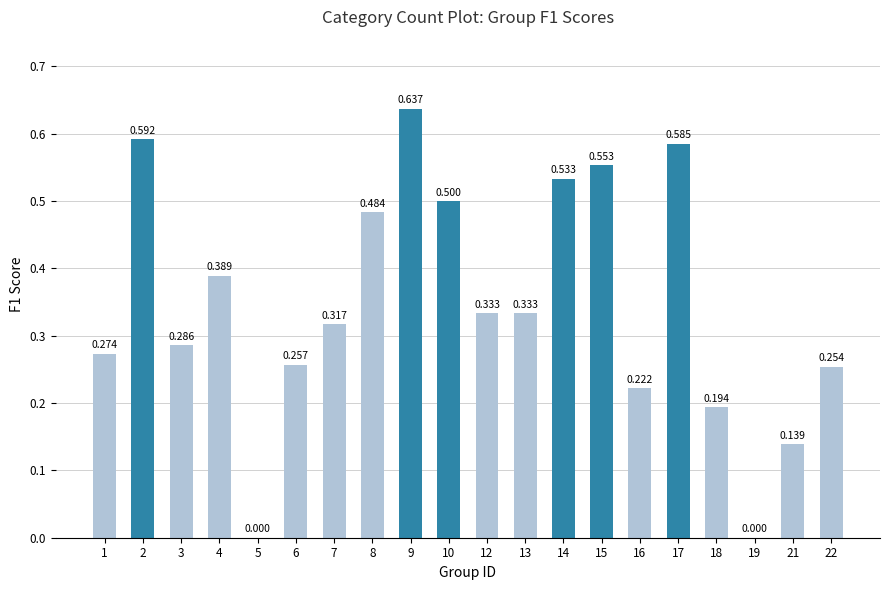

What is the change in value from 13 to 21?

-0.2